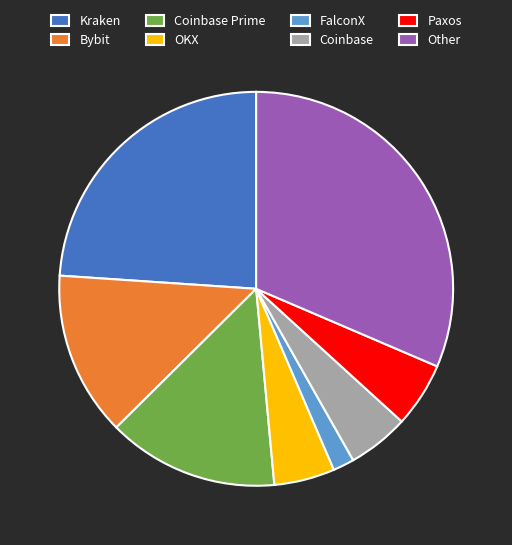

Is there any slice that represents more than half of the pie?

No